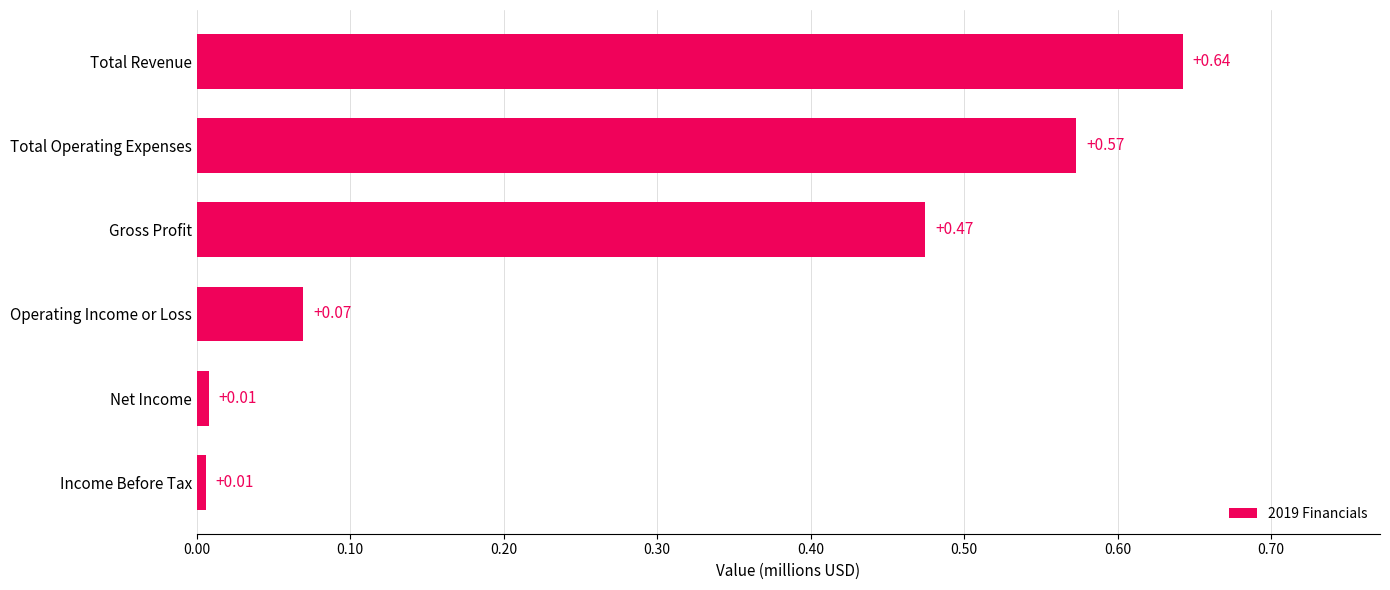

Which category has the highest value across all series?

Total Revenue